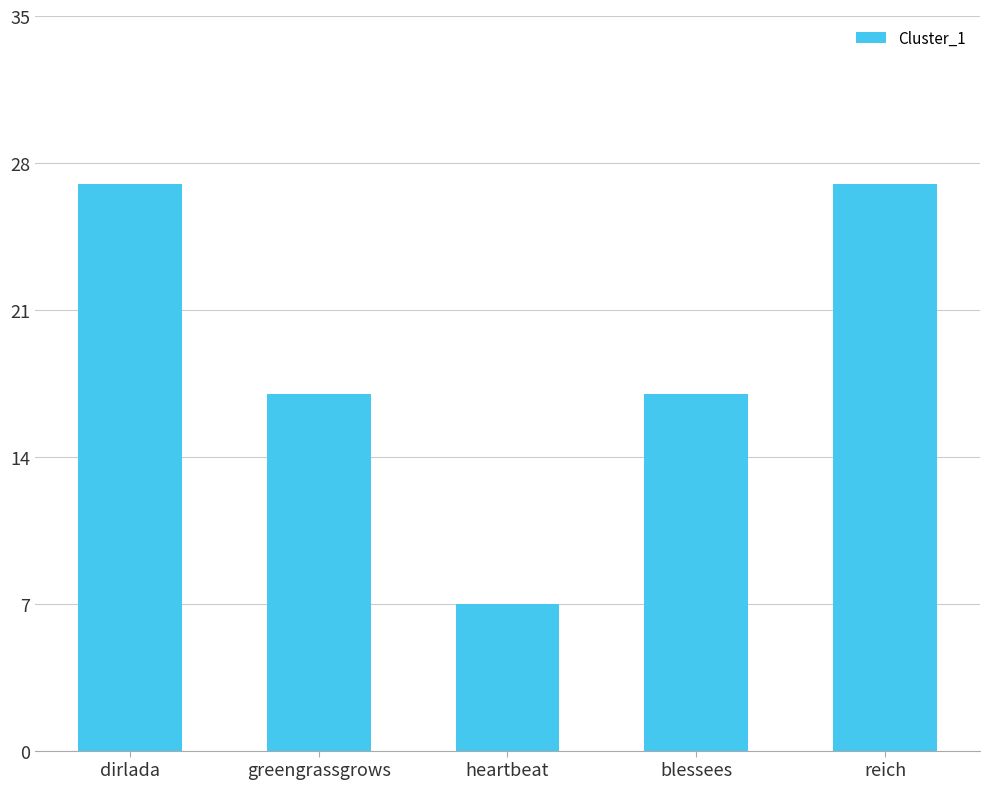

What value does the data have at dirlada?

27